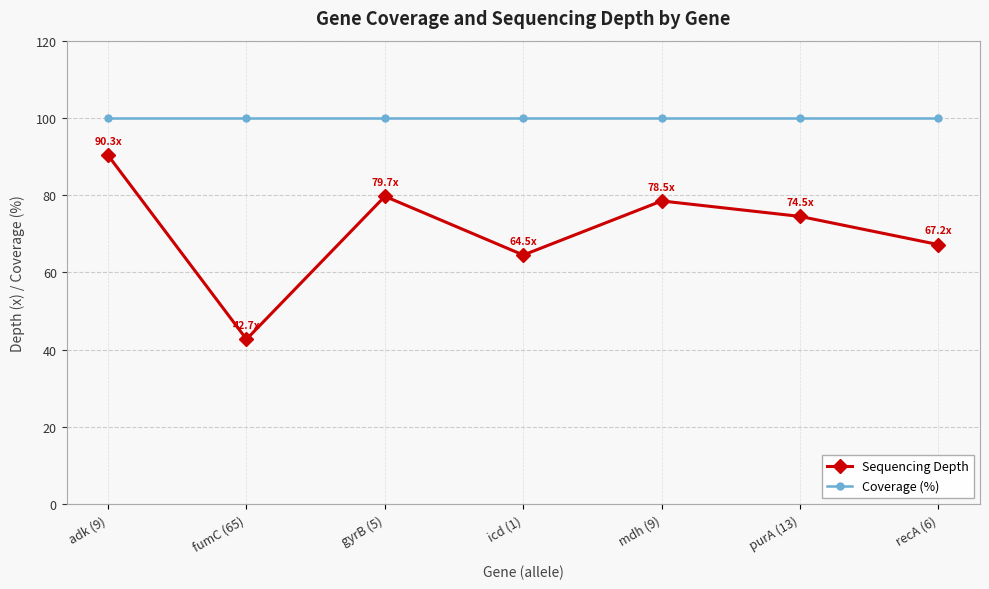

What is the sum of the Sequencing Depth values at purA (13) and recA (6)?

141.7